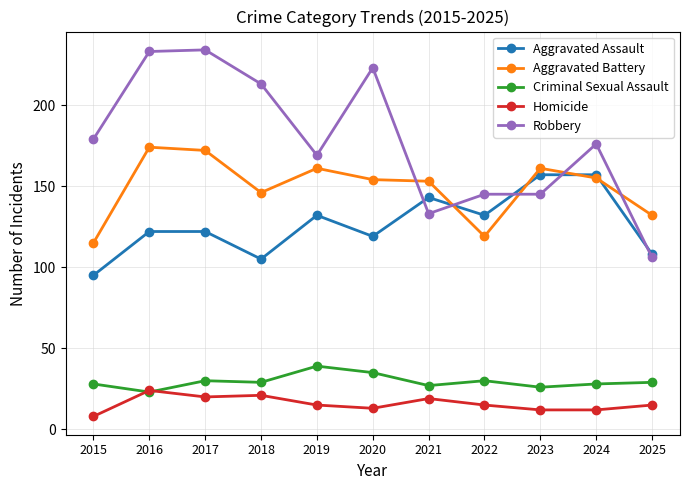

At which category does Homicide reach its first local peak?

2016